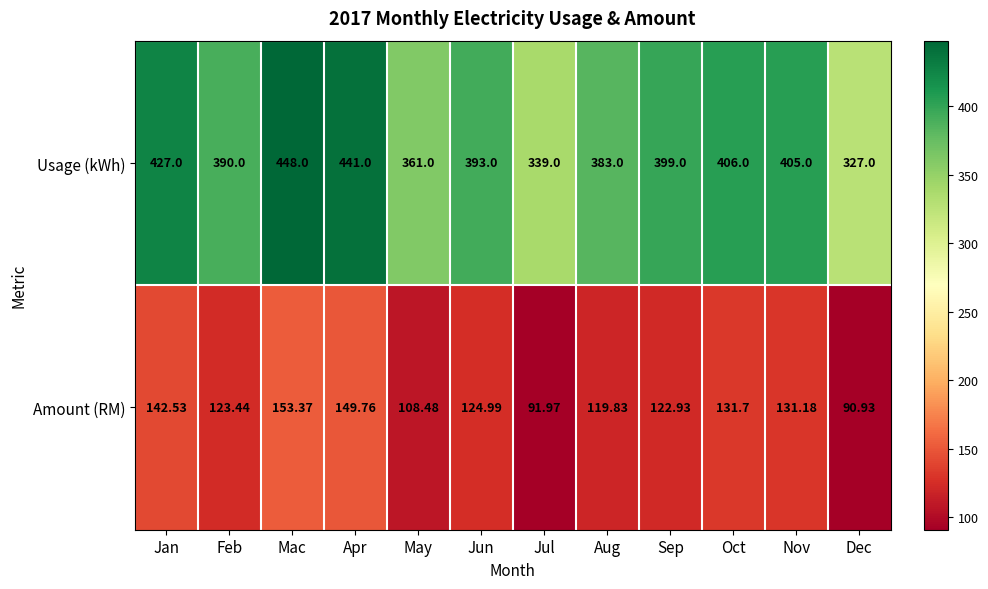

At how many categories does at least one series exceed 233?

12